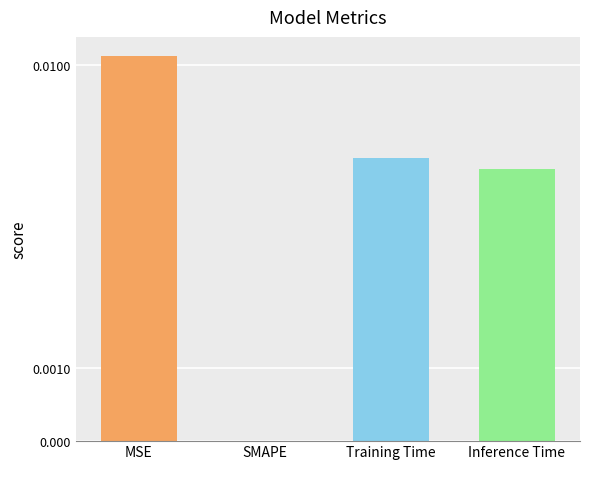

What position from the left is MSE?

1